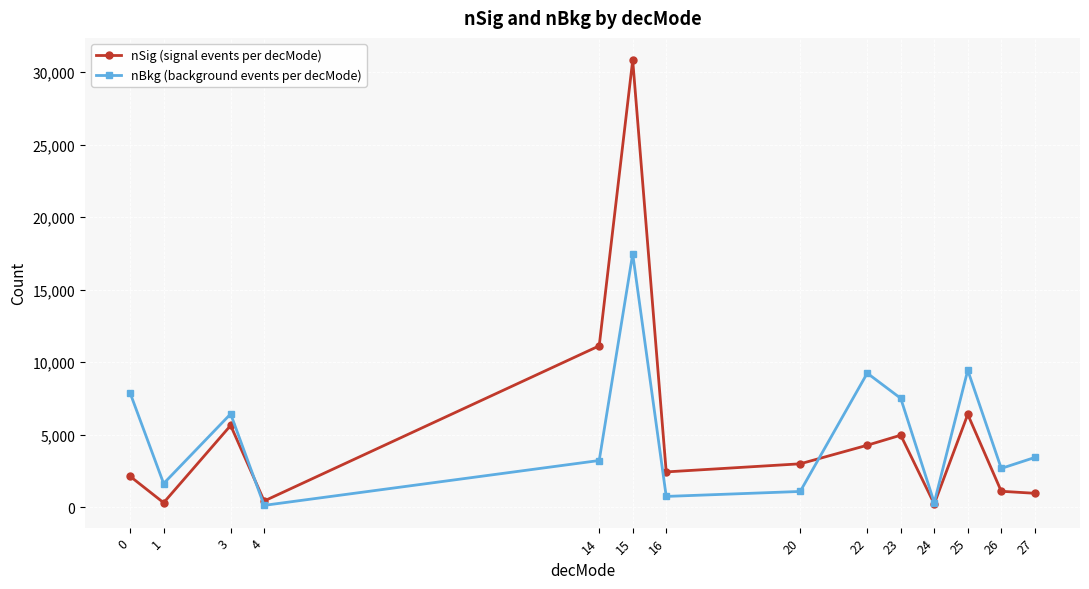

What is the value of the nBkg (background events per decMode) point at the 12th from the left?

9450